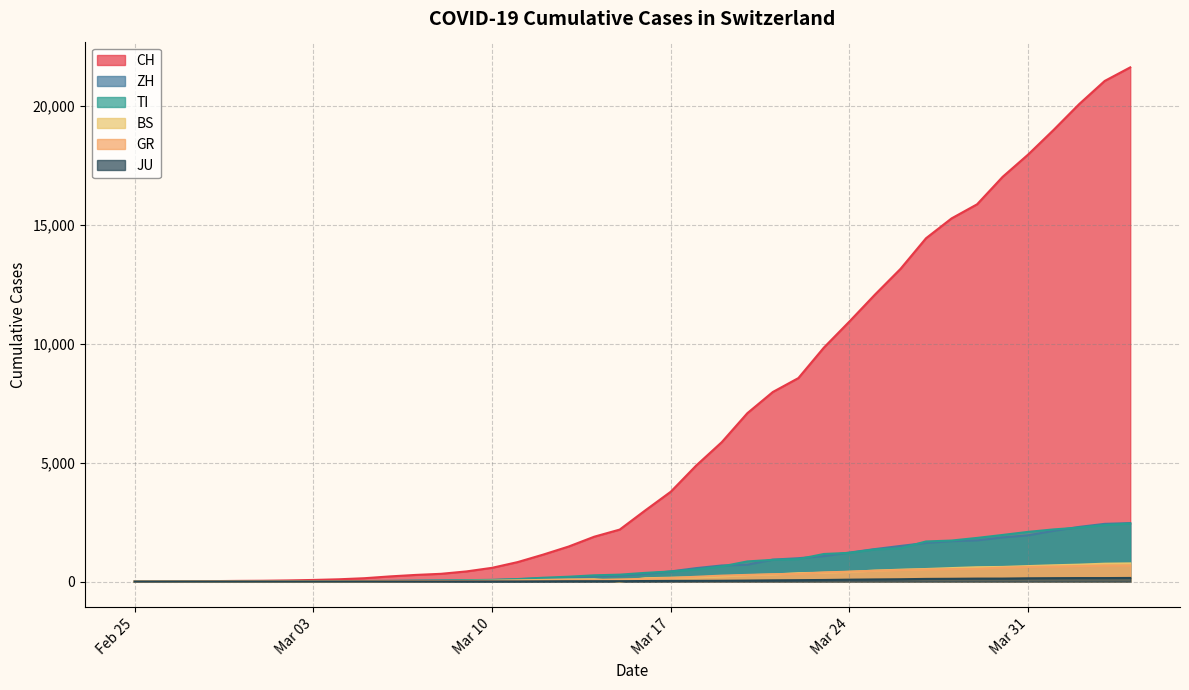

Does the chart have visible grid lines?

Yes